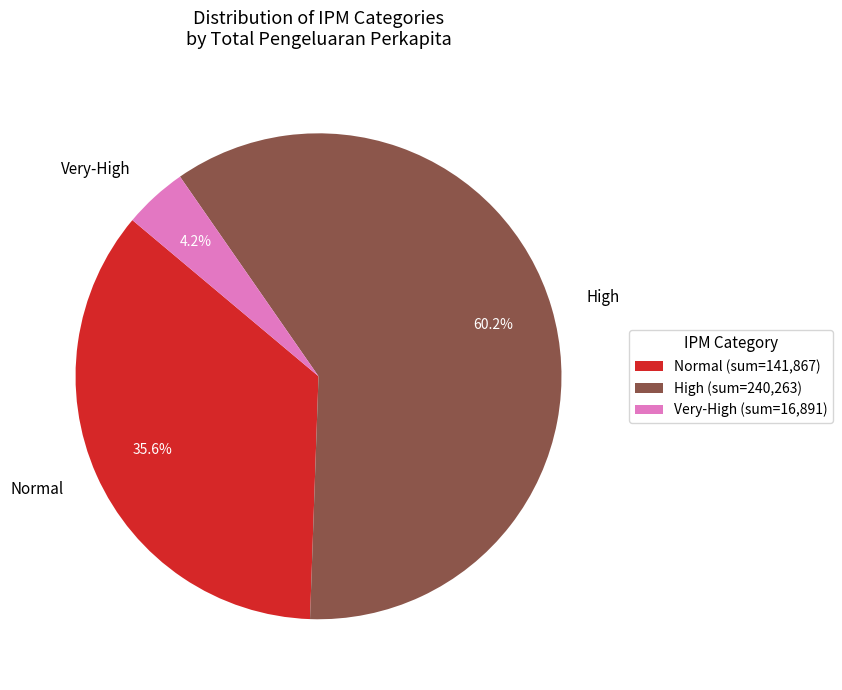

What portion of the pie excludes Normal?

64.4%